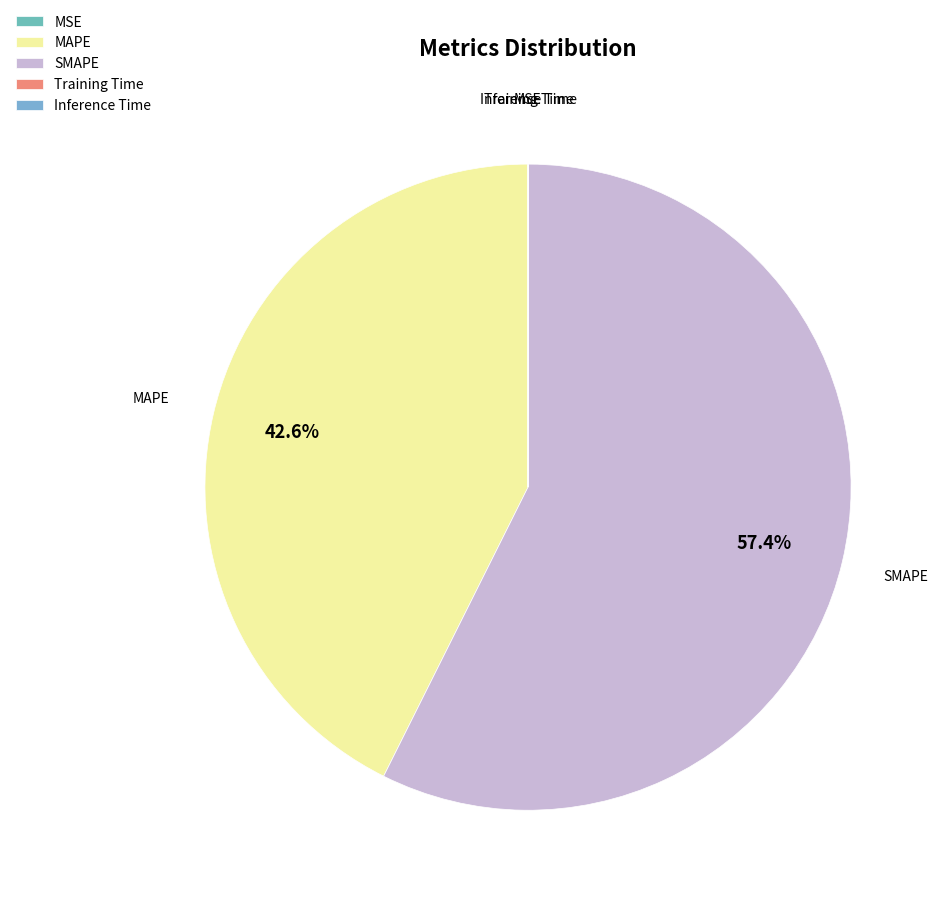

How much of the chart is everything except SMAPE?

42.6%